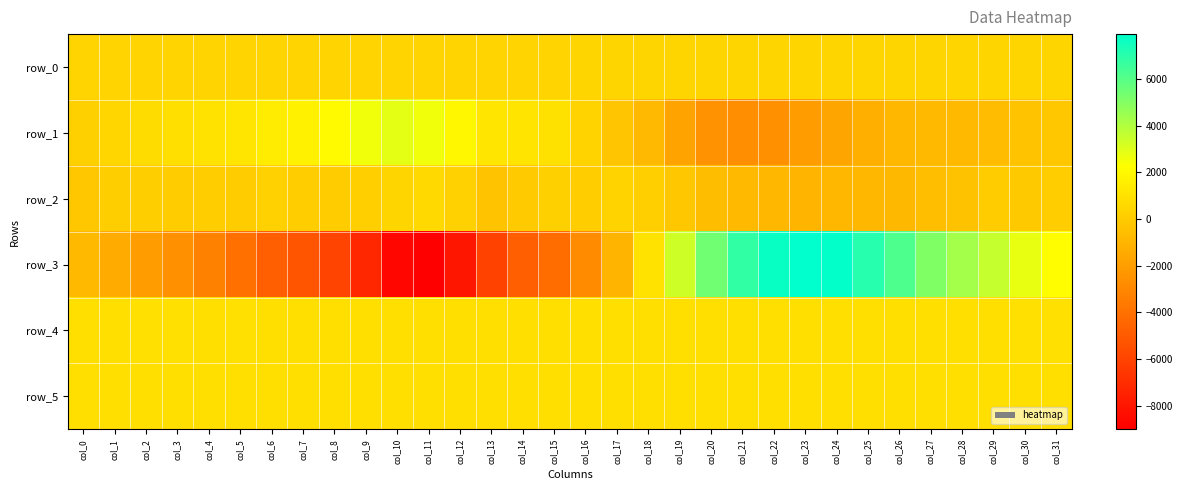

What is the spread (max minus min) of values at col_3?

3478.0